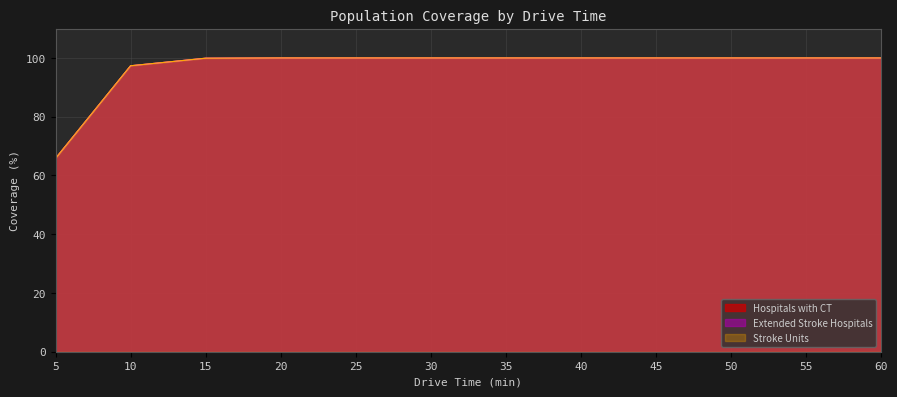

The value of Extended Stroke Hospitals at 60 is 149.4. True or false?

False